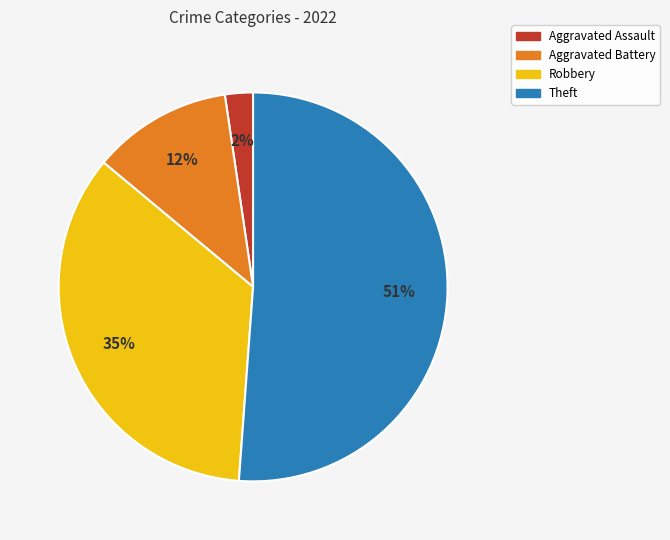

Combined, do Aggravated Battery and Theft account for over 50%?

Yes